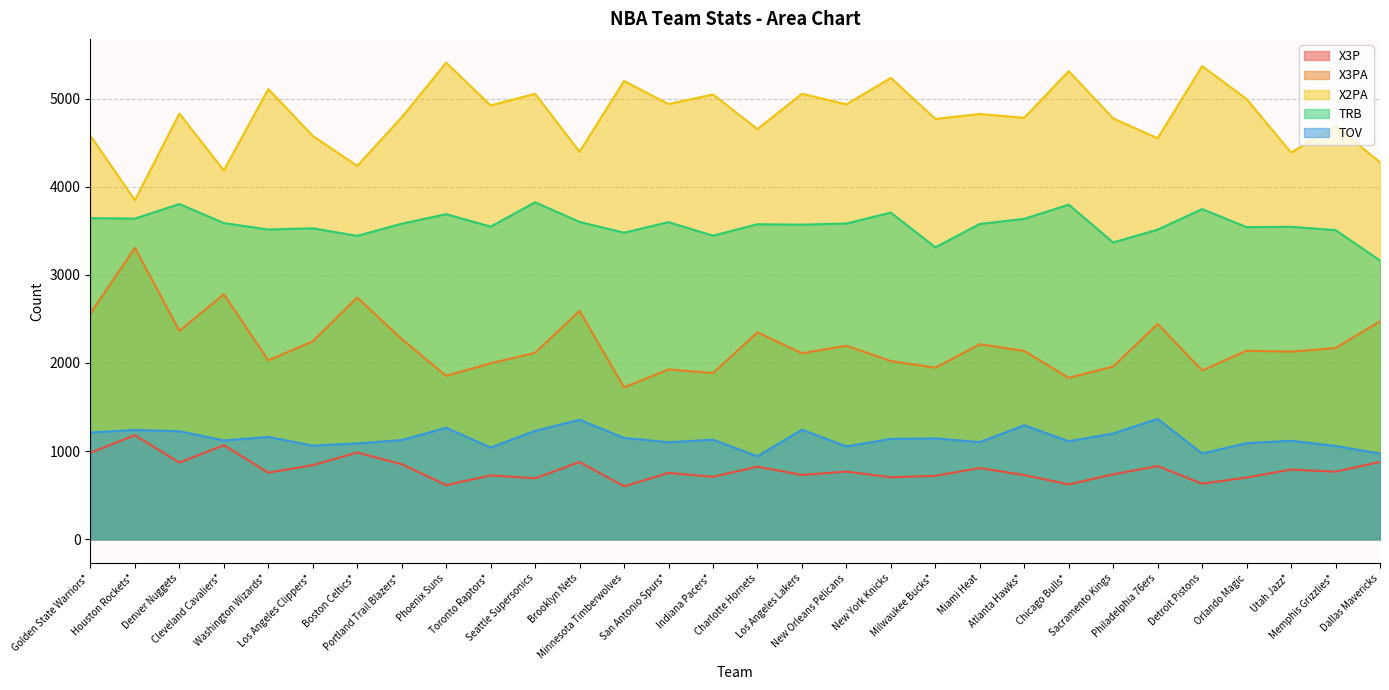

Reading right to left, transcribe all the data shown in this chart.

X3P: Dallas Mavericks=878	Memphis Grizzlies*=767	Utah Jazz*=791	Orlando Magic=701	Detroit Pistons=631	Philadelphia 76ers=831	Sacramento Kings=737	Chicago Bulls*=623	Atlanta Hawks*=729	Miami Heat=808	Milwaukee Bucks*=720	New York Knicks=704	New Orleans Pelicans=768	Los Angeles Lakers=730	Charlotte Hornets=824	Indiana Pacers*=709	San Antonio Spurs*=753	Minnesota Timberwolves=601	Brooklyn Nets=877	Seattle Supersonics=692	Toronto Raptors*=725	Phoenix Suns=615	Portland Trail Blazers*=852	Boston Celtics*=985	Los Angeles Clippers*=841	Washington Wizards*=756	Cleveland Cavaliers*=1067	Denver Nuggets=870	Houston Rockets*=1181	Golden State Warriors*=982
X3PA: Dallas Mavericks=2473	Memphis Grizzlies*=2169	Utah Jazz*=2128	Orlando Magic=2139	Detroit Pistons=1915	Philadelphia 76ers=2443	Sacramento Kings=1960	Chicago Bulls*=1831	Atlanta Hawks*=2137	Miami Heat=2213	Milwaukee Bucks*=1946	New York Knicks=2022	New Orleans Pelicans=2196	Los Angeles Lakers=2110	Charlotte Hornets=2347	Indiana Pacers*=1885	San Antonio Spurs*=1927	Minnesota Timberwolves=1723	Brooklyn Nets=2591	Seattle Supersonics=2116	Toronto Raptors*=1996	Phoenix Suns=1854	Portland Trail Blazers*=2272	Boston Celtics*=2742	Los Angeles Clippers*=2245	Washington Wizards*=2030	Cleveland Cavaliers*=2779	Denver Nuggets=2365	Houston Rockets*=3306	Golden State Warriors*=2562
X2PA: Dallas Mavericks=4277	Memphis Grizzlies*=4685	Utah Jazz*=4387	Orlando Magic=4994	Detroit Pistons=5367	Philadelphia 76ers=4549	Sacramento Kings=4774	Chicago Bulls*=5310	Atlanta Hawks*=4781	Miami Heat=4824	Milwaukee Bucks*=4769	New York Knicks=5234	New Orleans Pelicans=4934	Los Angeles Lakers=5054	Charlotte Hornets=4653	Indiana Pacers*=5046	San Antonio Spurs*=4937	Minnesota Timberwolves=5199	Brooklyn Nets=4396	Seattle Supersonics=5053	Toronto Raptors*=4922	Phoenix Suns=5406	Portland Trail Blazers*=4787	Boston Celtics*=4236	Los Angeles Clippers*=4575	Washington Wizards*=5107	Cleveland Cavaliers*=4184	Denver Nuggets=4829	Houston Rockets*=3846	Golden State Warriors*=4578
TRB: Dallas Mavericks=3163	Memphis Grizzlies*=3507	Utah Jazz*=3545	Orlando Magic=3541	Detroit Pistons=3746	Philadelphia 76ers=3513	Sacramento Kings=3367	Chicago Bulls*=3796	Atlanta Hawks*=3635	Miami Heat=3577	Milwaukee Bucks*=3312	New York Knicks=3706	New Orleans Pelicans=3582	Los Angeles Lakers=3569	Charlotte Hornets=3574	Indiana Pacers*=3444	San Antonio Spurs*=3598	Minnesota Timberwolves=3478	Brooklyn Nets=3600	Seattle Supersonics=3823	Toronto Raptors*=3547	Phoenix Suns=3688	Portland Trail Blazers*=3580	Boston Celtics*=3442	Los Angeles Clippers*=3528	Washington Wizards*=3514	Cleveland Cavaliers*=3587	Denver Nuggets=3803	Houston Rockets*=3638	Golden State Warriors*=3643
TOV: Dallas Mavericks=972	Memphis Grizzlies*=1059	Utah Jazz*=1118	Orlando Magic=1091	Detroit Pistons=973	Philadelphia 76ers=1366	Sacramento Kings=1201	Chicago Bulls*=1112	Atlanta Hawks*=1294	Miami Heat=1102	Milwaukee Bucks*=1145	New York Knicks=1139	New Orleans Pelicans=1054	Los Angeles Lakers=1243	Charlotte Hornets=942	Indiana Pacers*=1130	San Antonio Spurs*=1101	Minnesota Timberwolves=1150	Brooklyn Nets=1356	Seattle Supersonics=1230	Toronto Raptors*=1041	Phoenix Suns=1265	Portland Trail Blazers*=1126	Boston Celtics*=1088	Los Angeles Clippers*=1062	Washington Wizards*=1162	Cleveland Cavaliers*=1121	Denver Nuggets=1226	Houston Rockets*=1240	Golden State Warriors*=1211